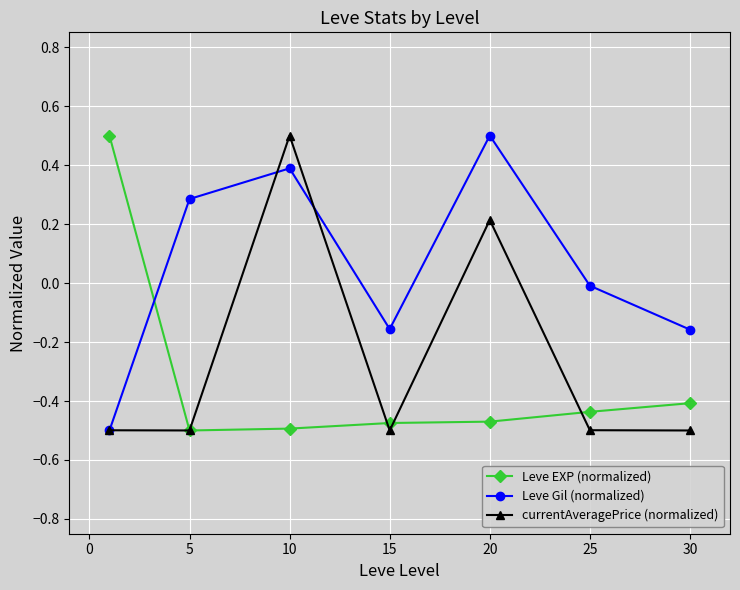

How many times do Leve EXP (normalized) and Leve Gil (normalized) cross each other?

1